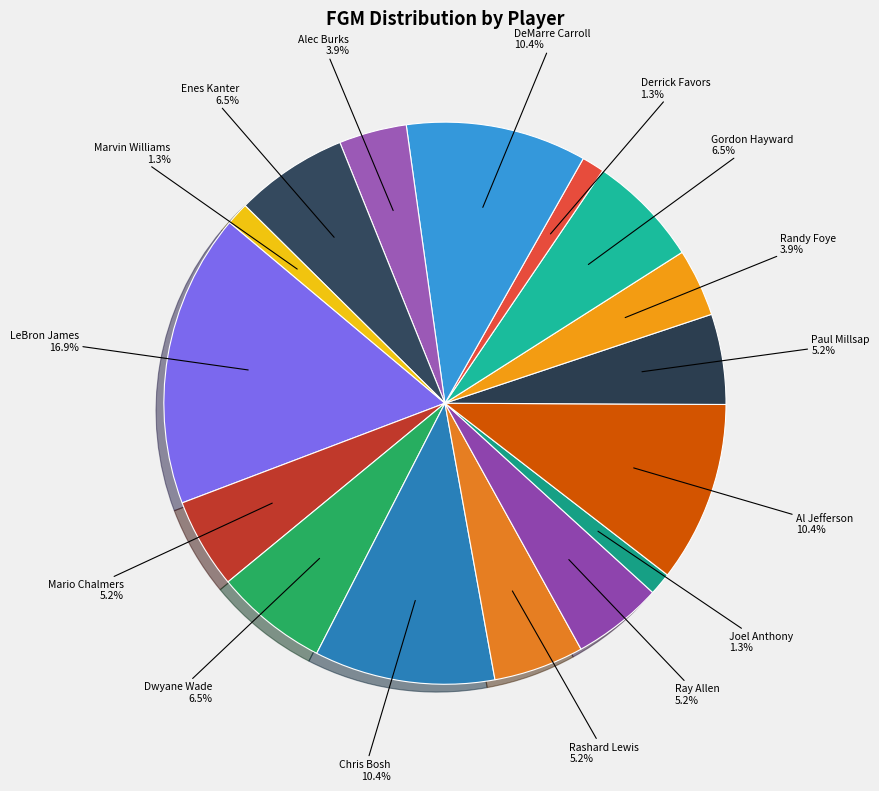

How many slices are in this pie chart?

16